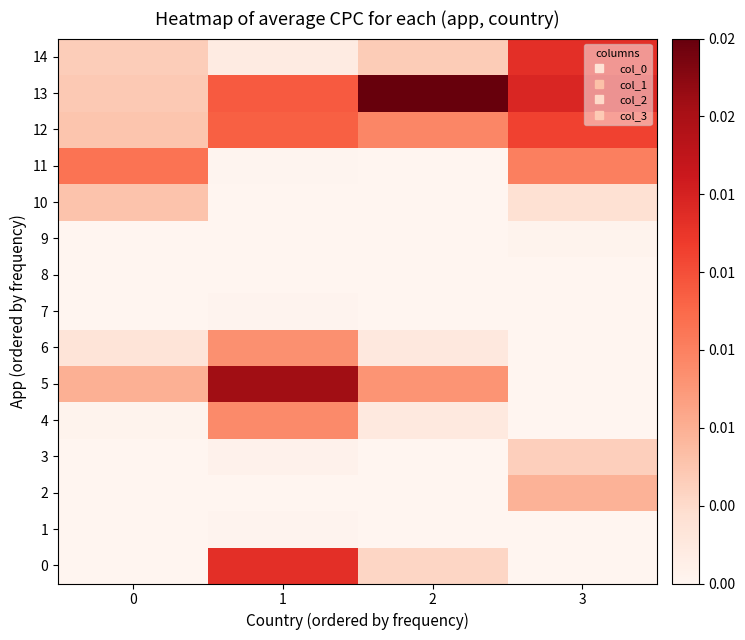

Which series has the largest total across all categories?

13